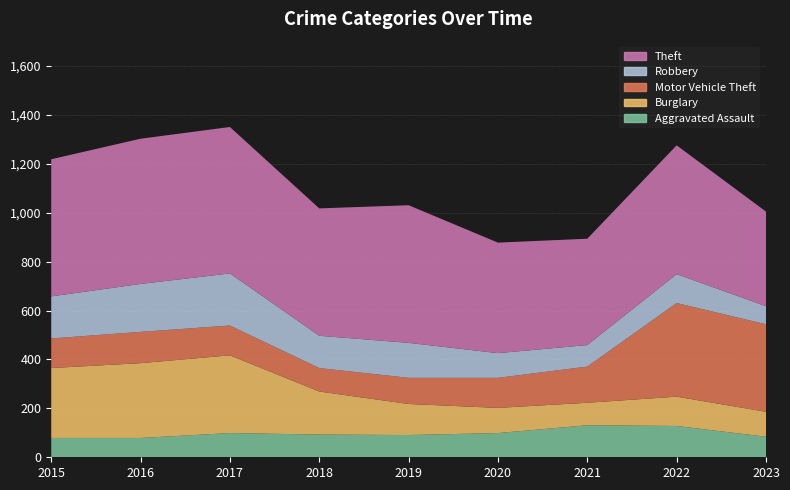

Reading right to left, extract all data points from this chart.

Aggravated Assault: 84	128	131	99	91	93	99	79	79
Burglary: 102	120	92	103	127	176	318	306	286
Motor Vehicle Theft: 358	383	148	123	107	96	122	128	121
Robbery: 74	118	88	101	143	132	213	196	172
Theft: 387	527	435	452	563	521	599	594	561